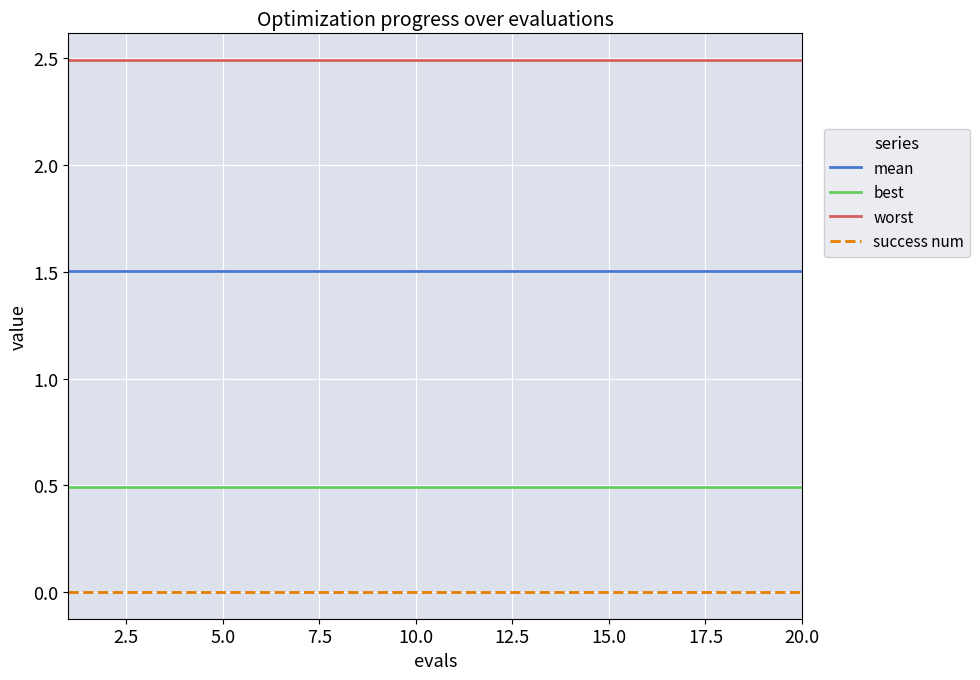

True or false: success num and mean intersect in this chart.

False